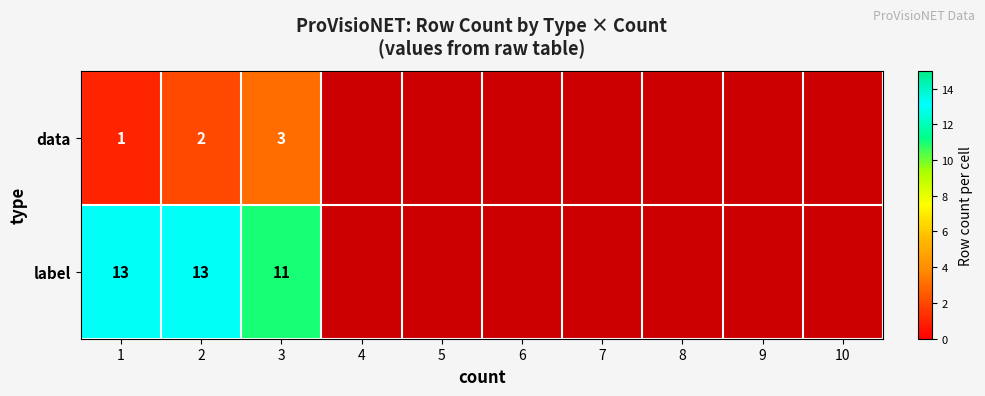

Which series changed the most between 1 and 2?

data